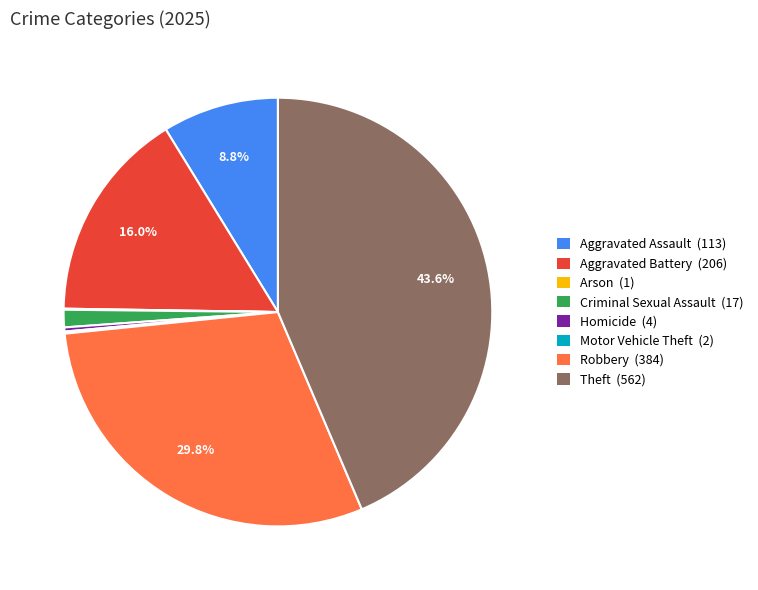

Combined, do Criminal Sexual Assault (17) and Aggravated Assault (113) account for over 50%?

No